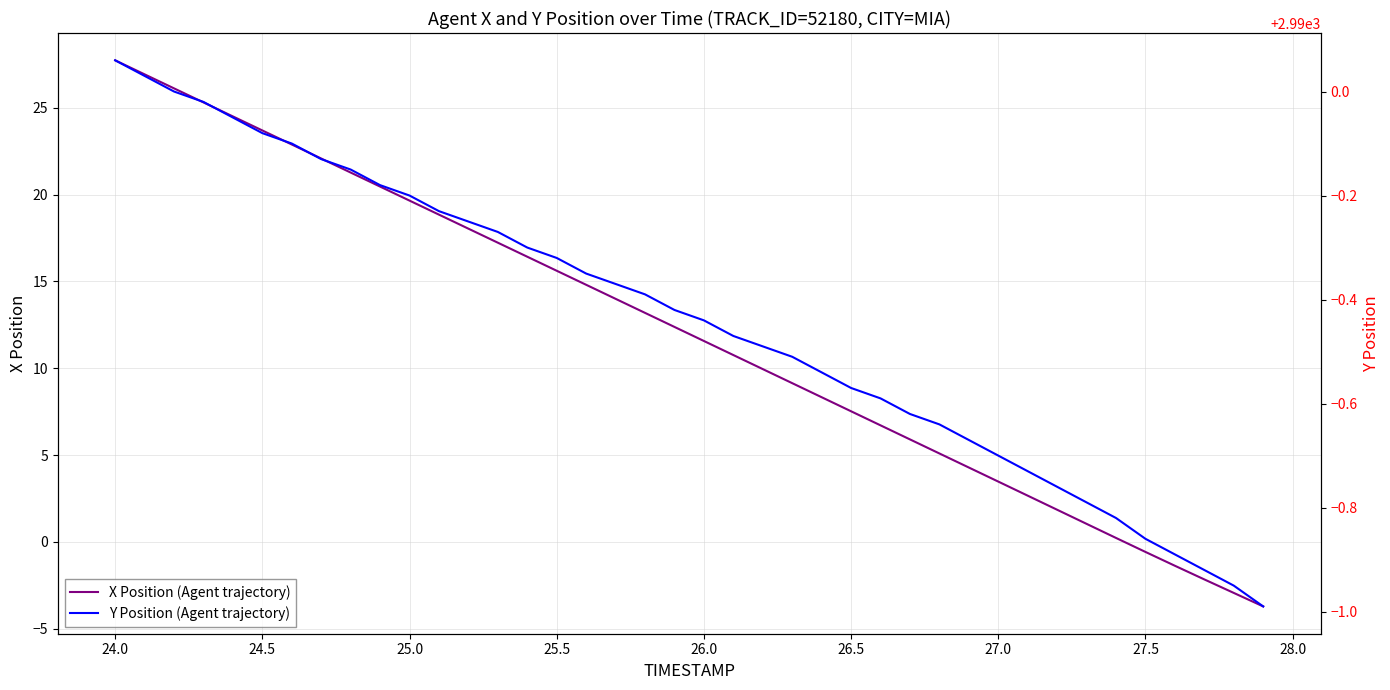

At which label does X Position (Agent trajectory) first exceed 12?

24.0